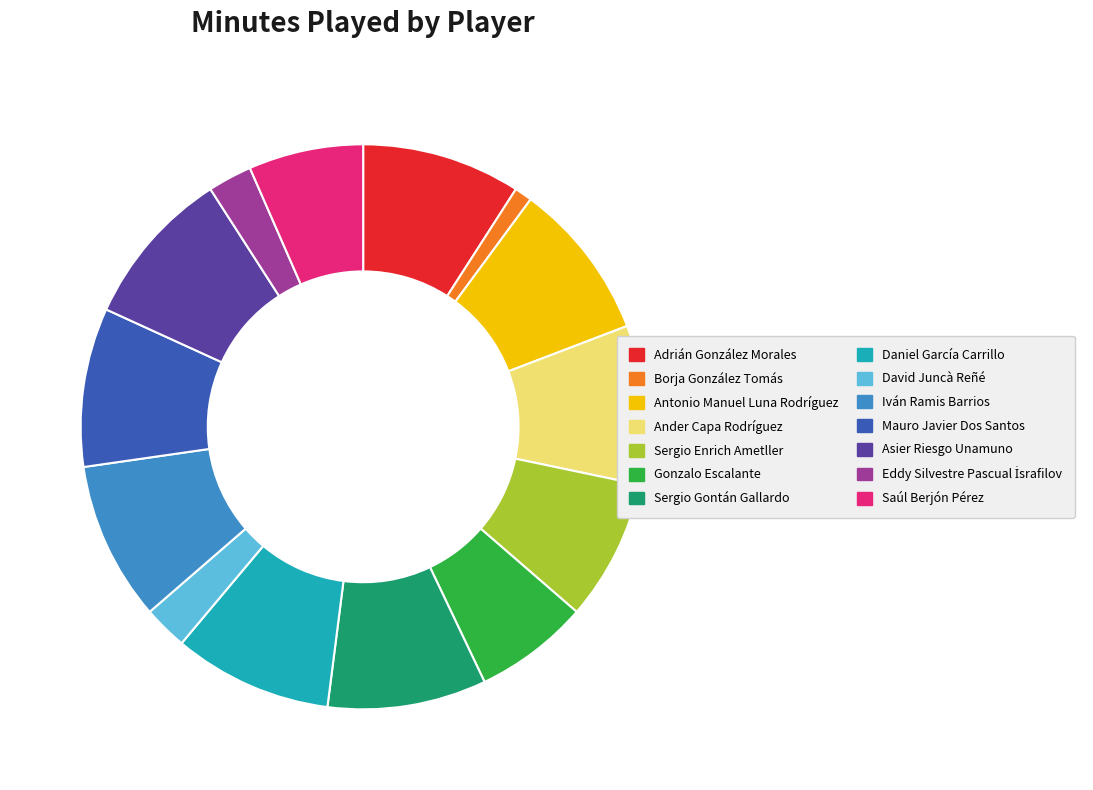

Is it true that Ander Capa Rodríguez is 9% of the pie?

True